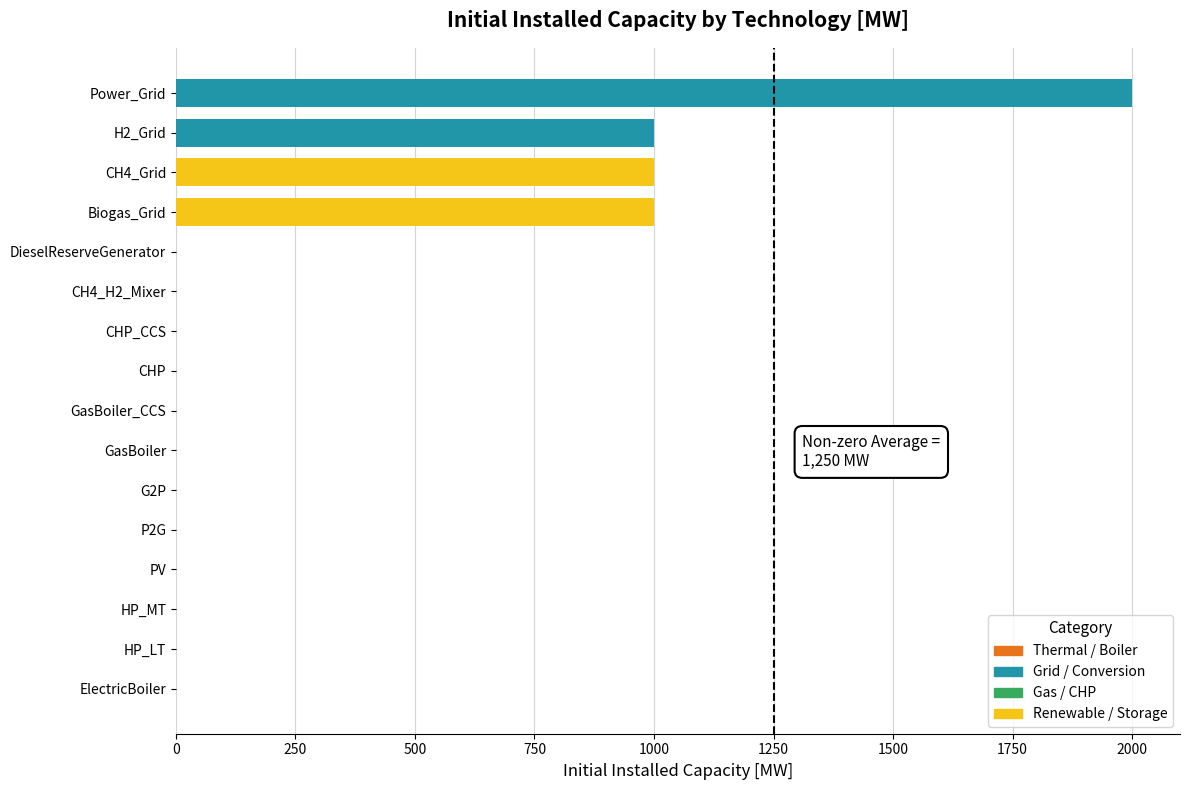

What is the change in value from PV to H2_Grid?

+1000